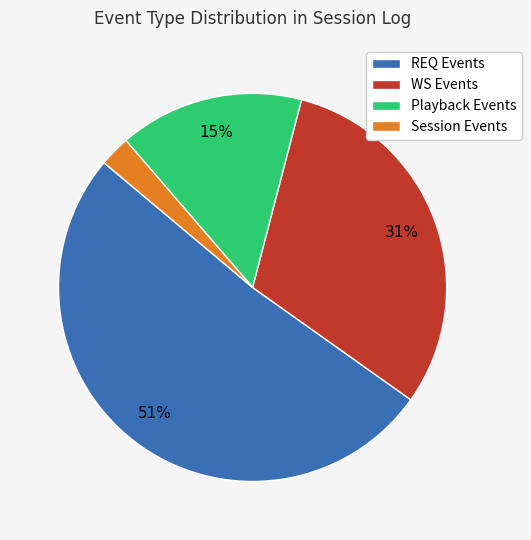

How many slices are in this pie chart?

4